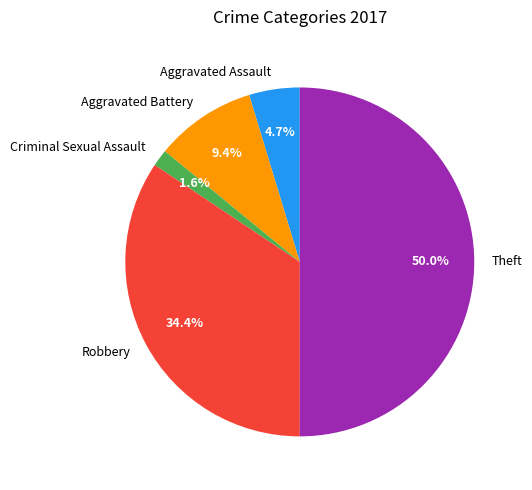

To the nearest percent, what percentage of the pie is Aggravated Battery?

9%